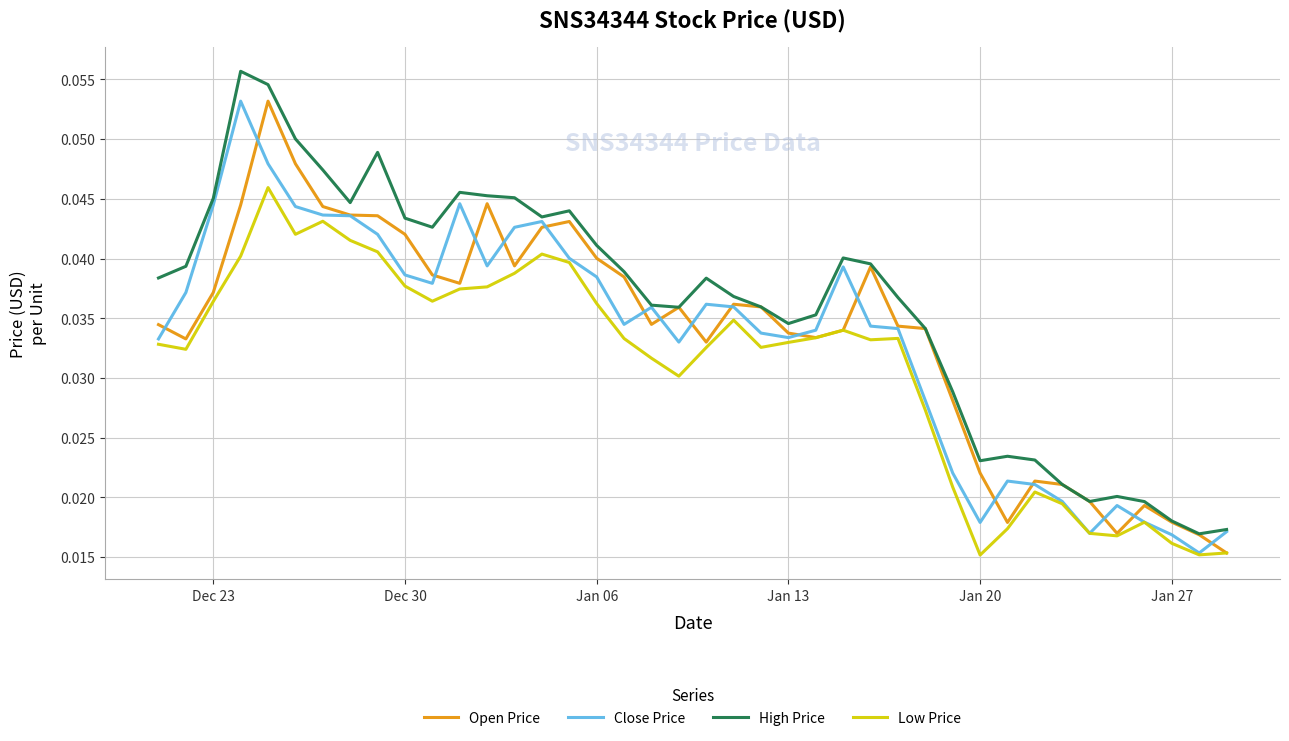

True or false: Low Price has more than 2 points higher than both neighbors.

True